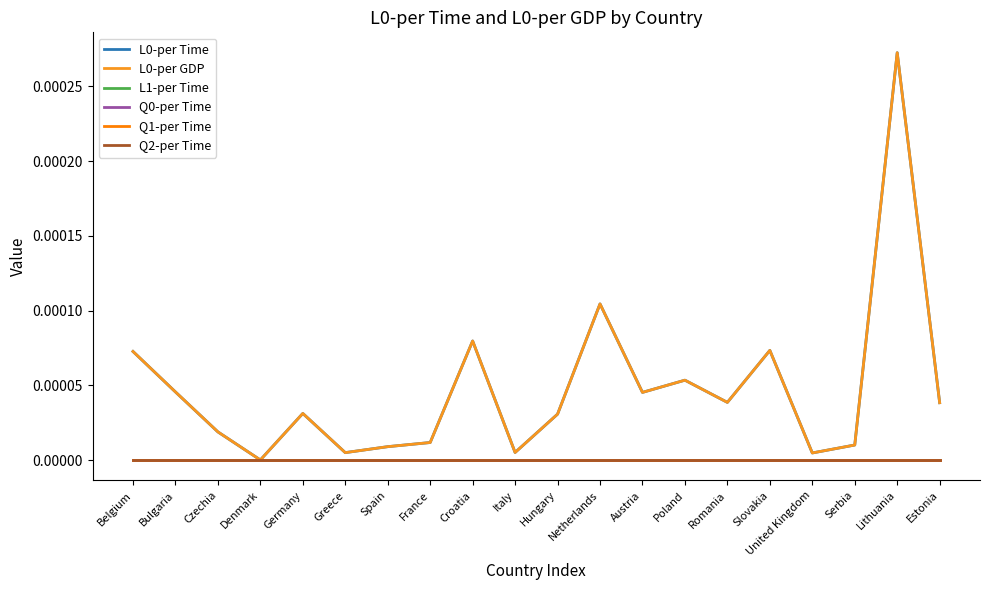

Does the chart have visible grid lines?

No